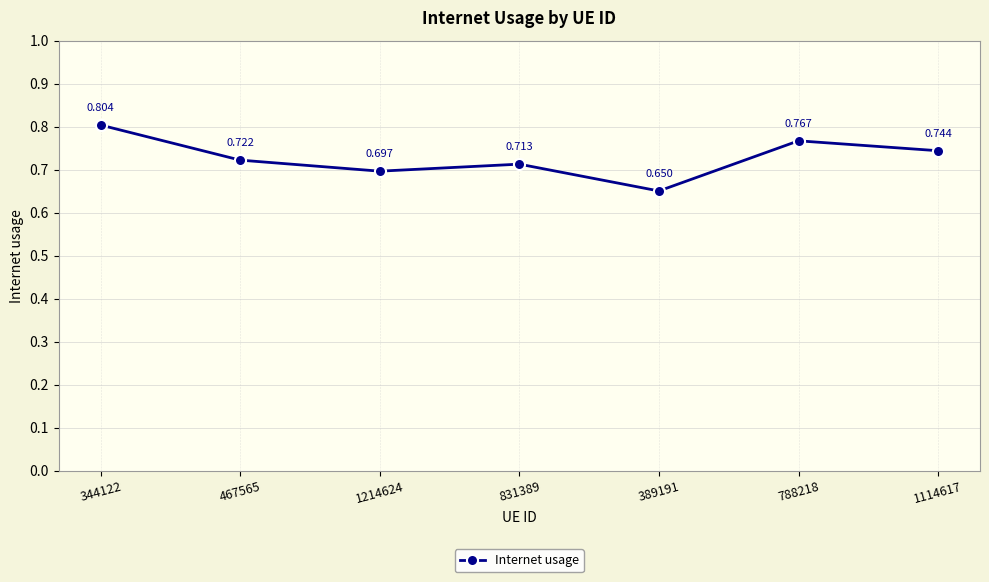

Does the chart display data point markers on the line(s)?

Yes